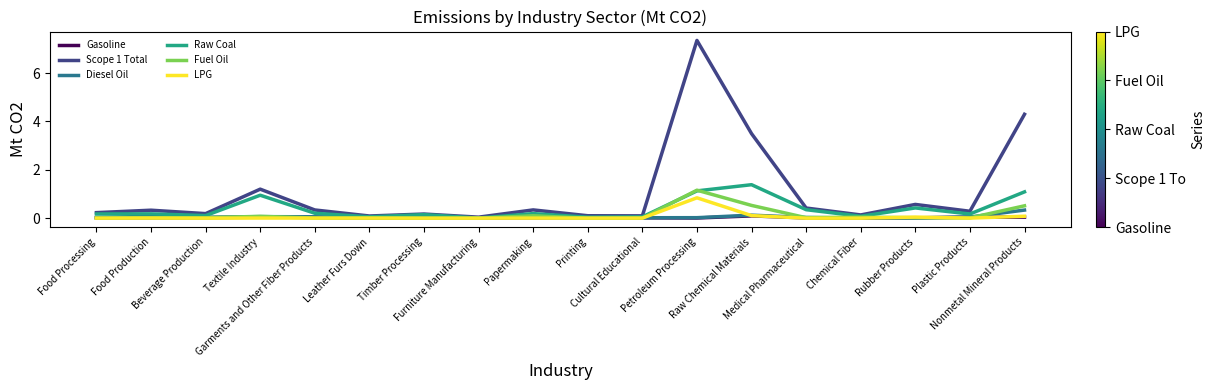

At which category is the sum across all series the highest?

Petroleum Processing